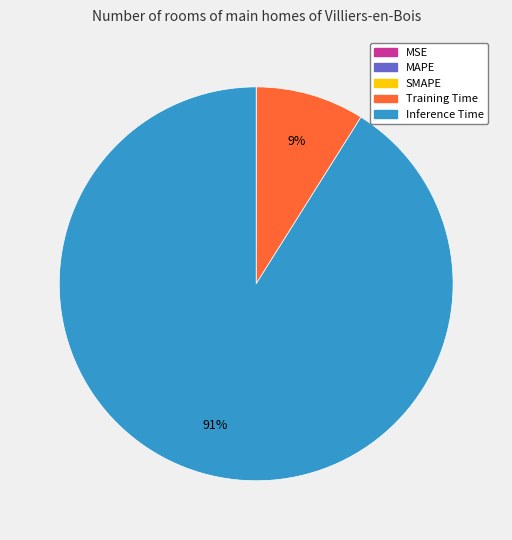

To the nearest percent, what is the difference between the largest and smallest slice percentages?

91%